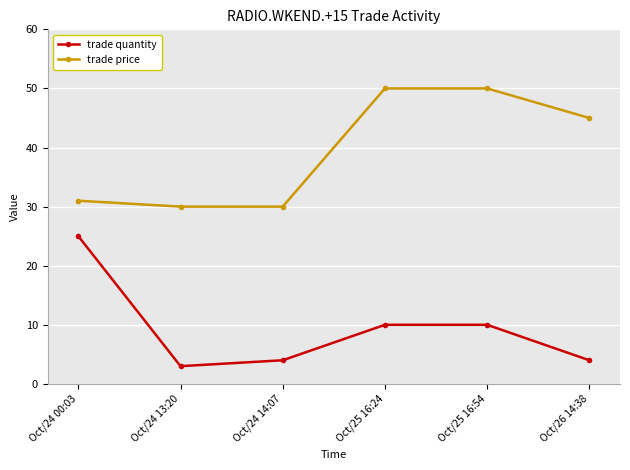

Between Oct/24 13:20 and Oct/25 16:54, which series saw the biggest shift?

trade price